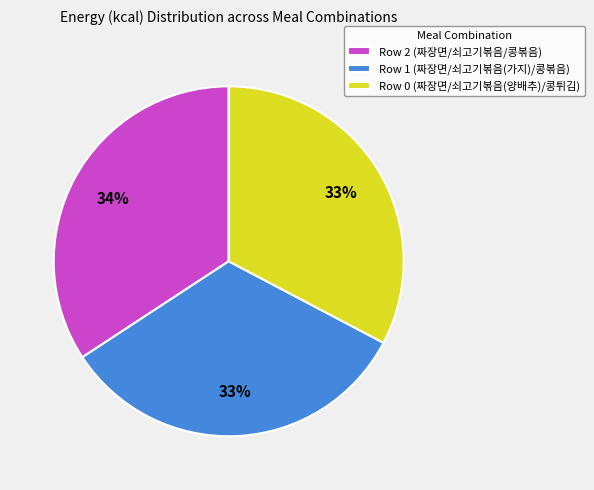

Which slice is the largest?

Row 2 (짜장면/쇠고기볶음/콩볶음)